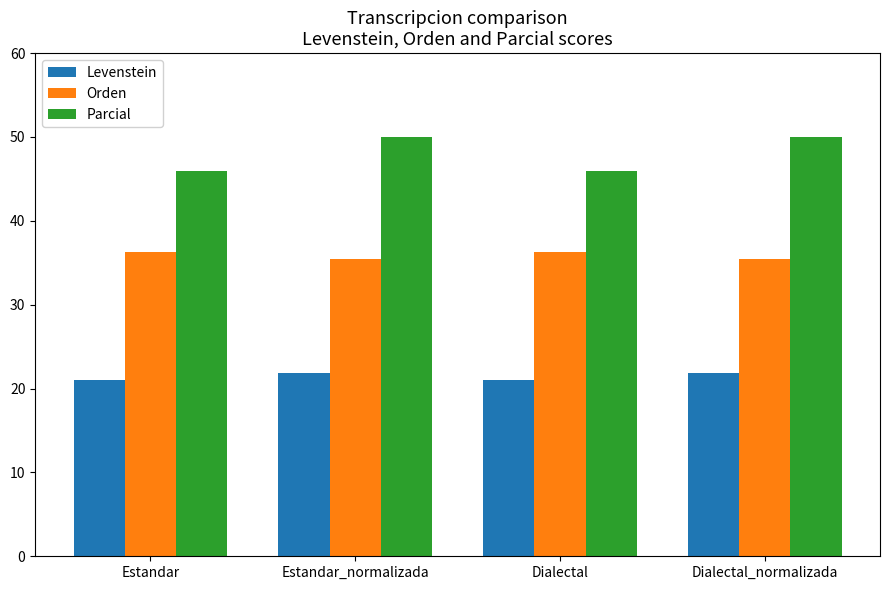

What is the label of the 4th bar from the right?

Estandar